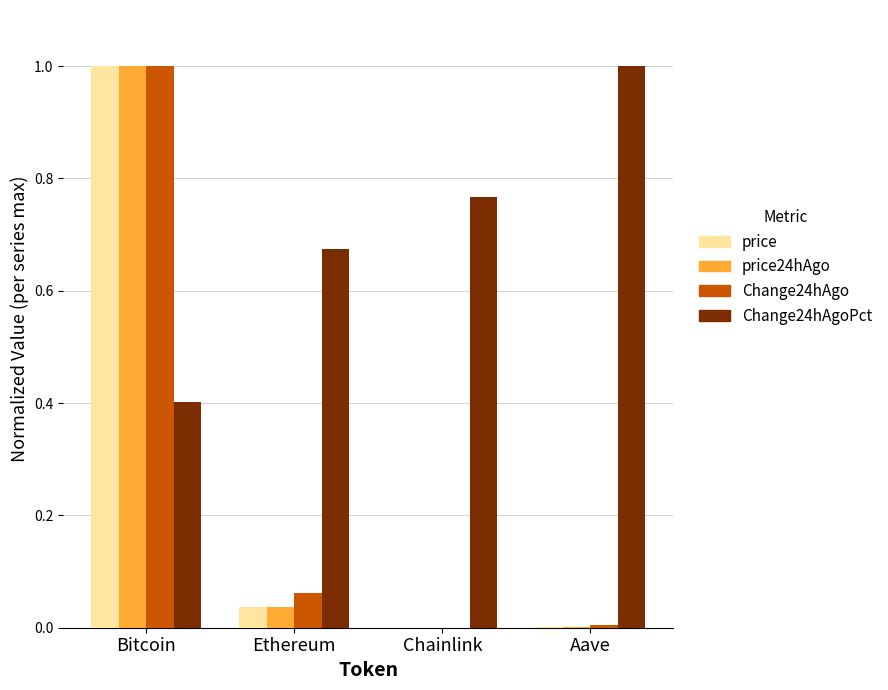

Count the number of data series in this chart.

4